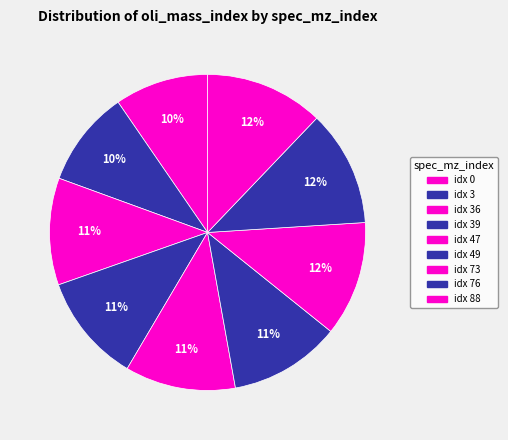

Count the number of slices in the pie.

9